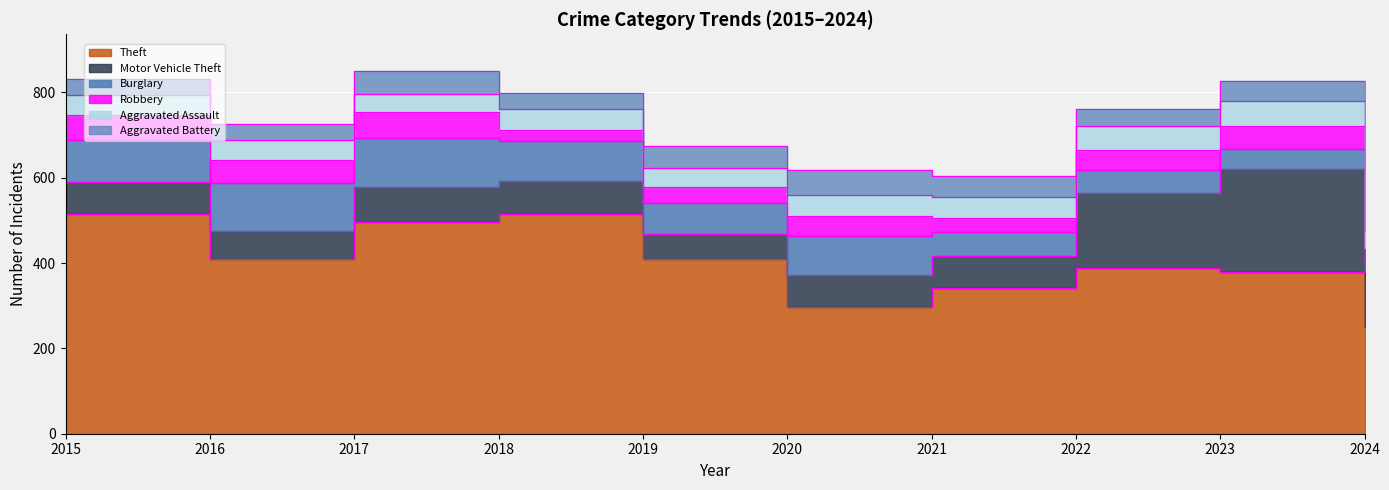

How many data points in Aggravated Assault are above 48?

3